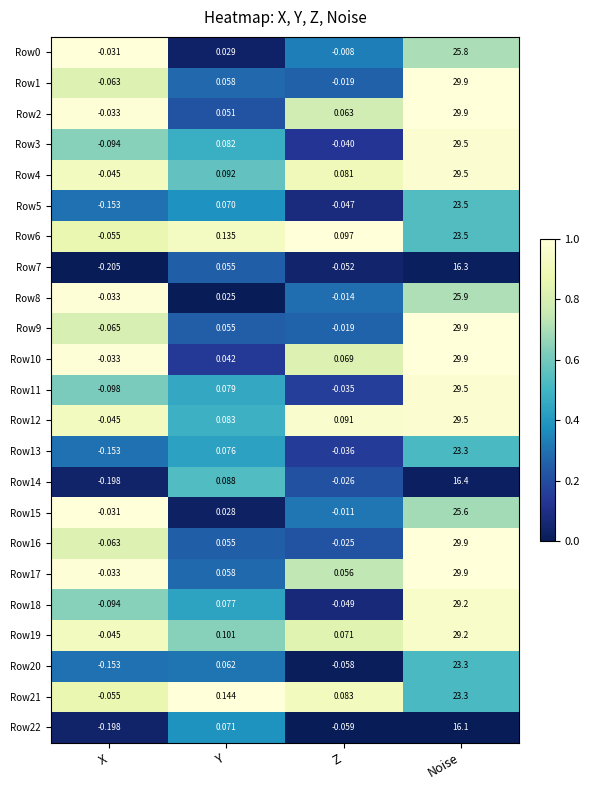

Where is Row9 nearest to the value 14?

Y